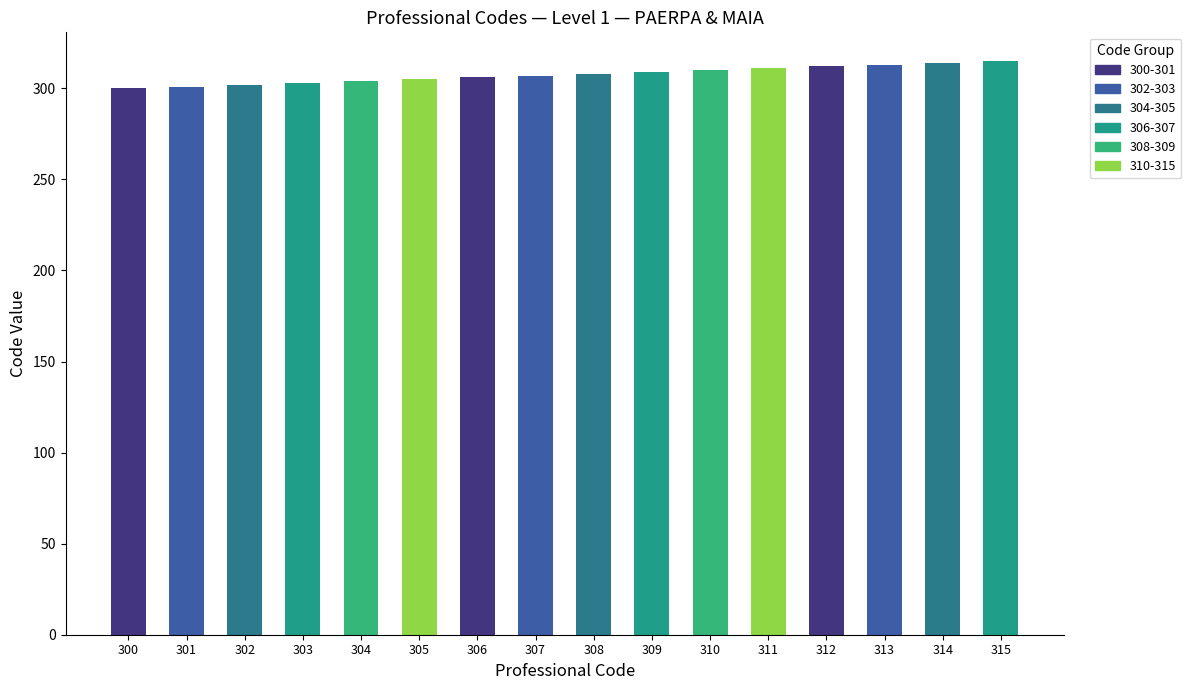

The chart shows a value of 186 at 313. True or false?

False